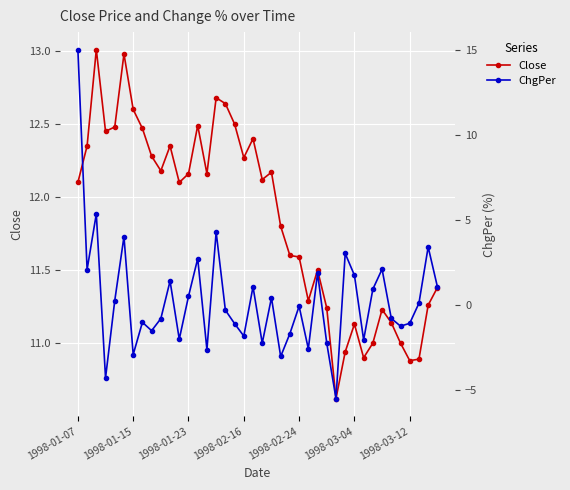

What are all the series names shown in the legend?

Close, ChgPer